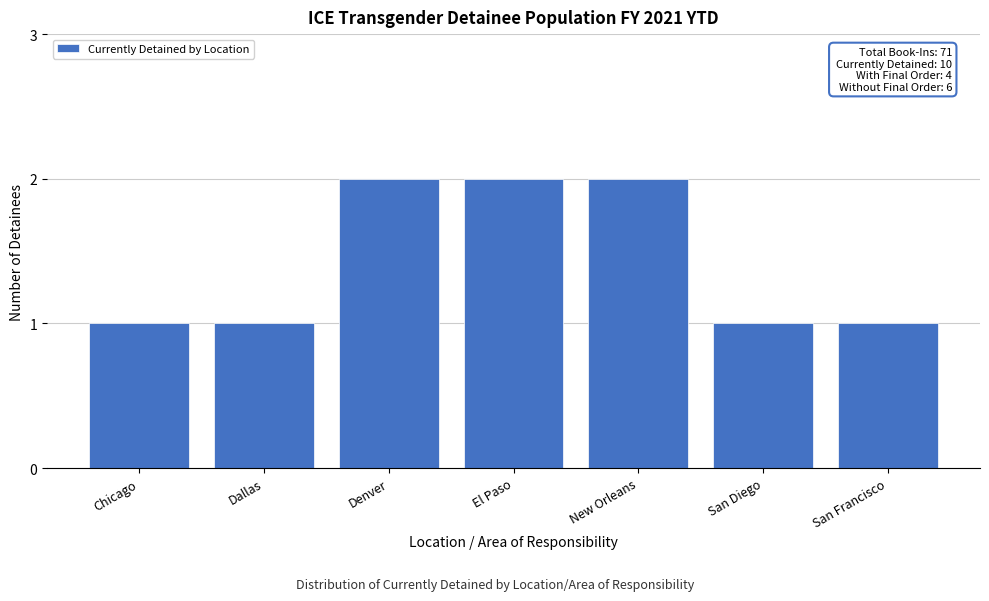

Reading right to left, extract all data points from this chart.

San Francisco=1	San Diego=1	New Orleans=2	El Paso=2	Denver=2	Dallas=1	Chicago=1